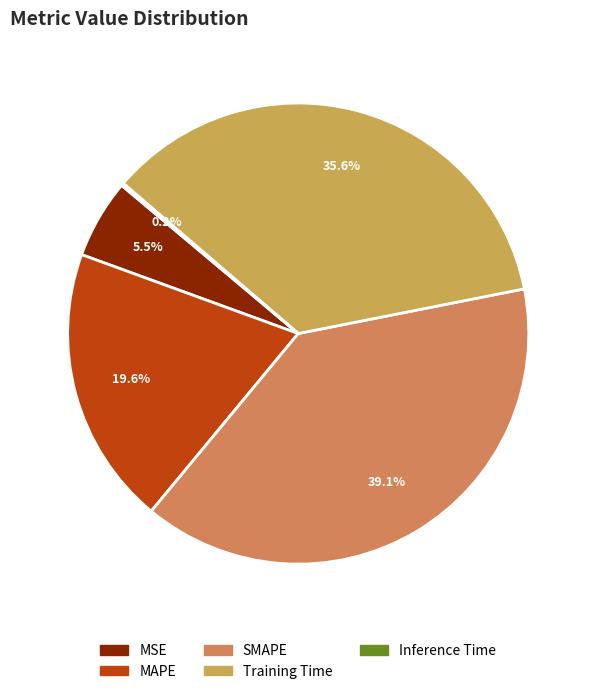

Is Inference Time the majority of the pie?

No